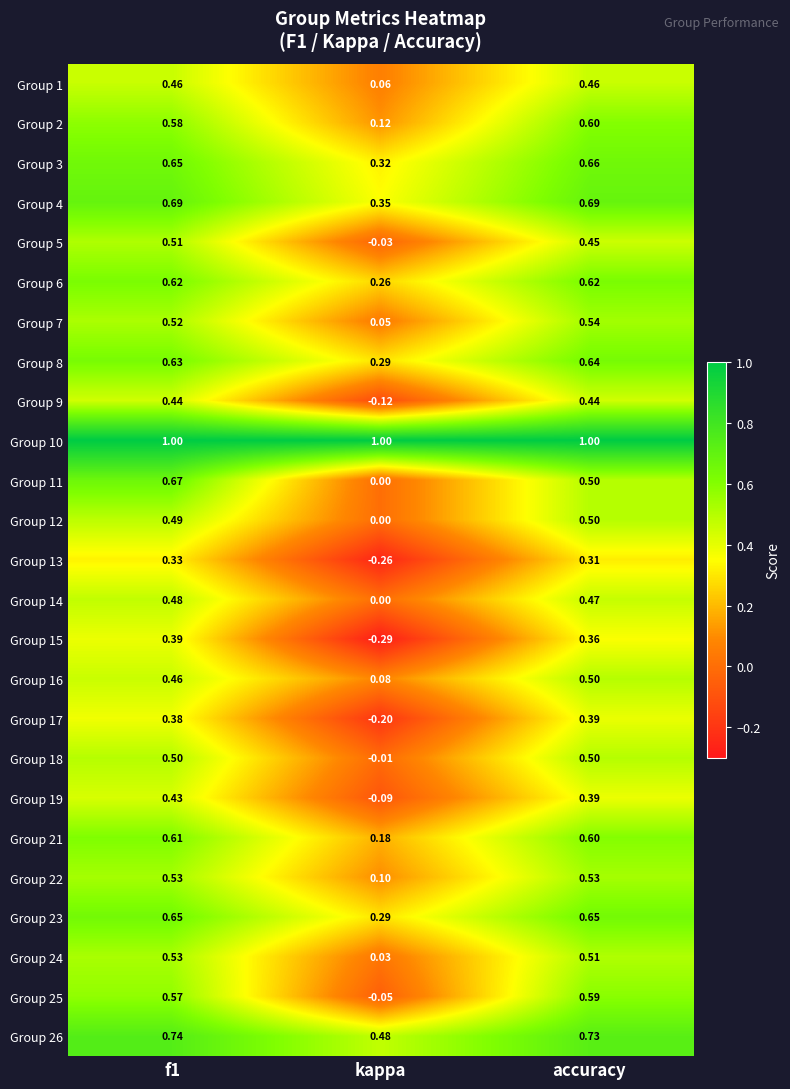

Where is Group 21 nearest to the value 0?

kappa